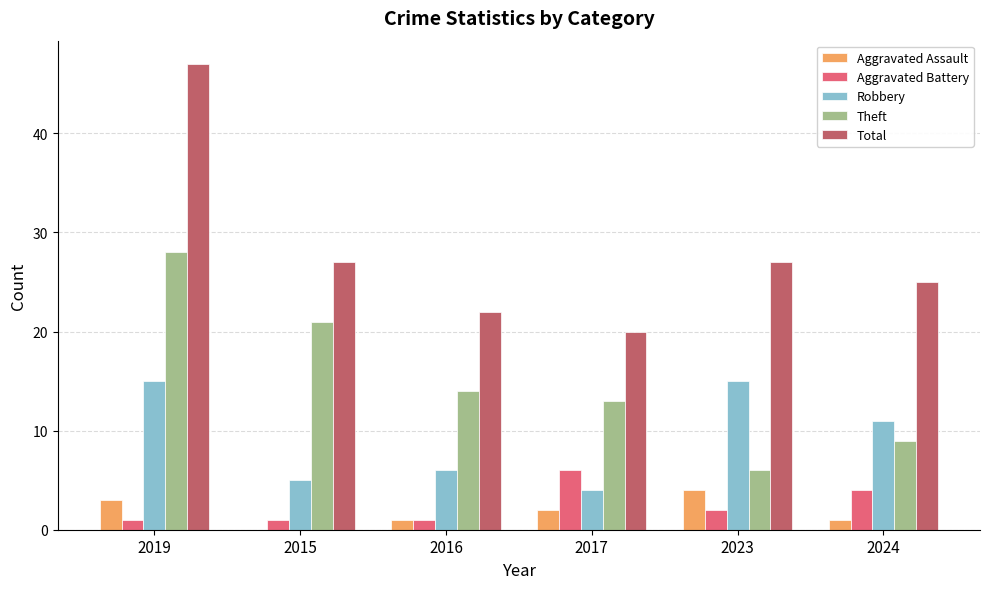

Reading left to right, transcribe all the data shown in this chart.

Aggravated Assault: 3	0	1	2	4	1
Aggravated Battery: 1	1	1	6	2	4
Robbery: 15	5	6	4	15	11
Theft: 28	21	14	13	6	9
Total: 47	27	22	20	27	25